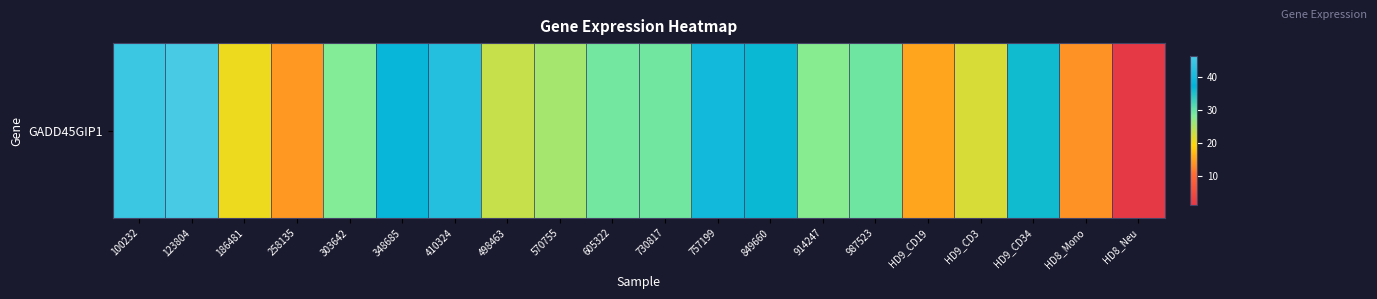

The chart shows a value of 36.7 at 849660. True or false?

True